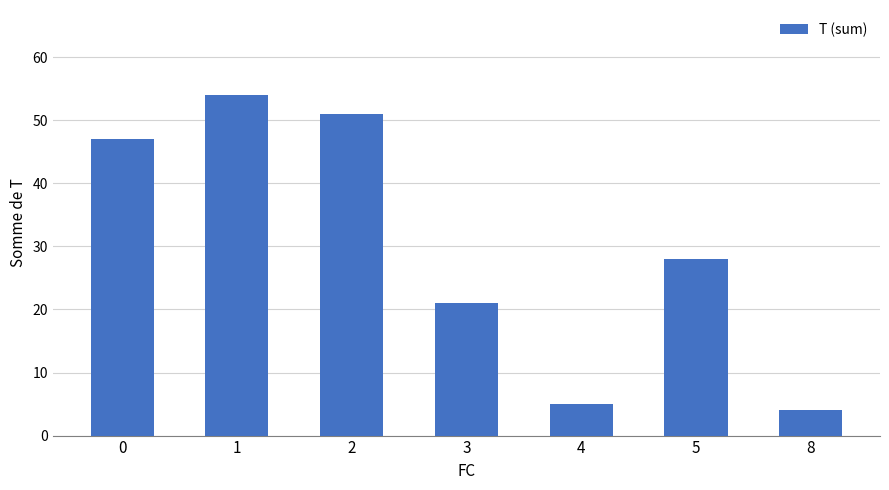

At which category does the chart reach its peak across all series?

1